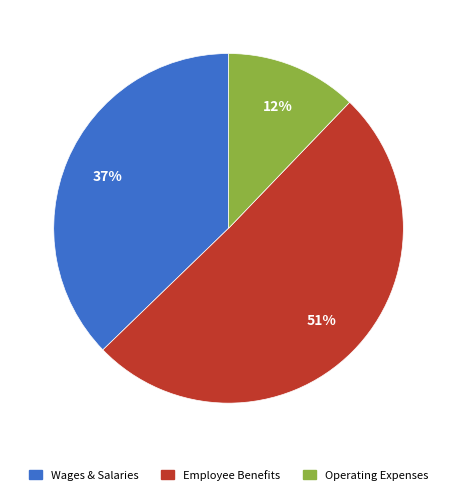

Which slice is the smallest?

Operating Expenses